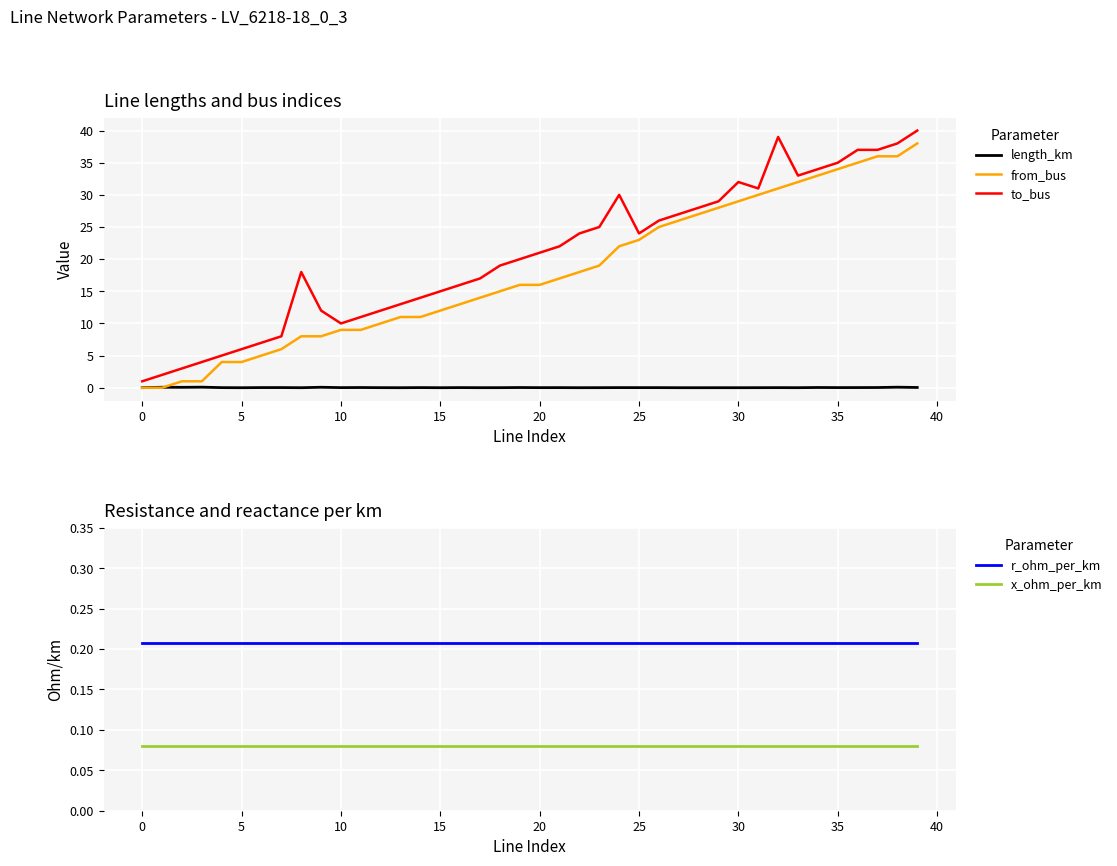

What is the lowest value of the r_ohm_per_km series?

0.2